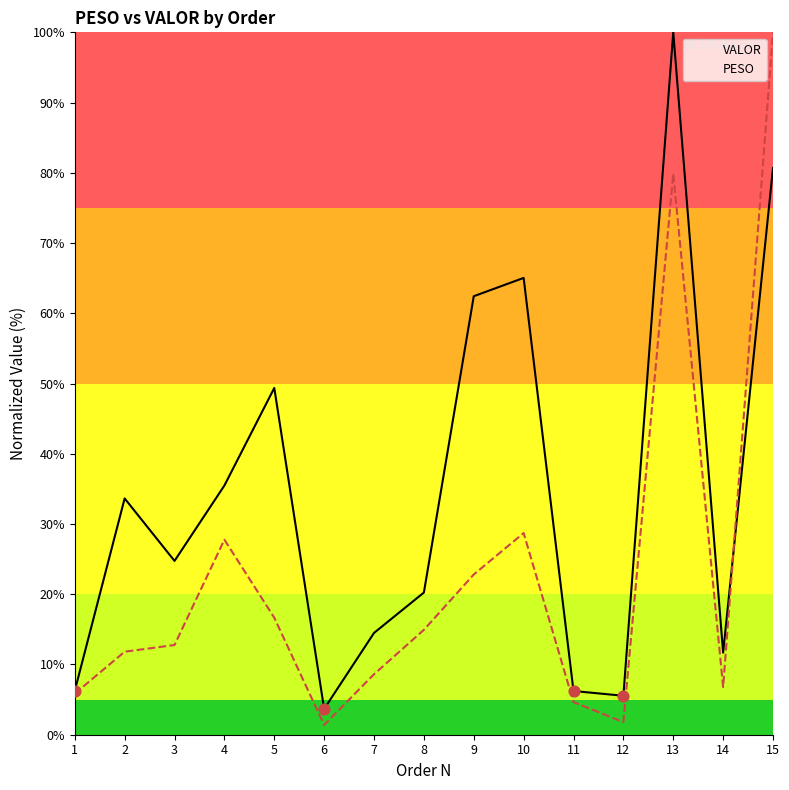

At how many categories does at least one series exceed 78?

2